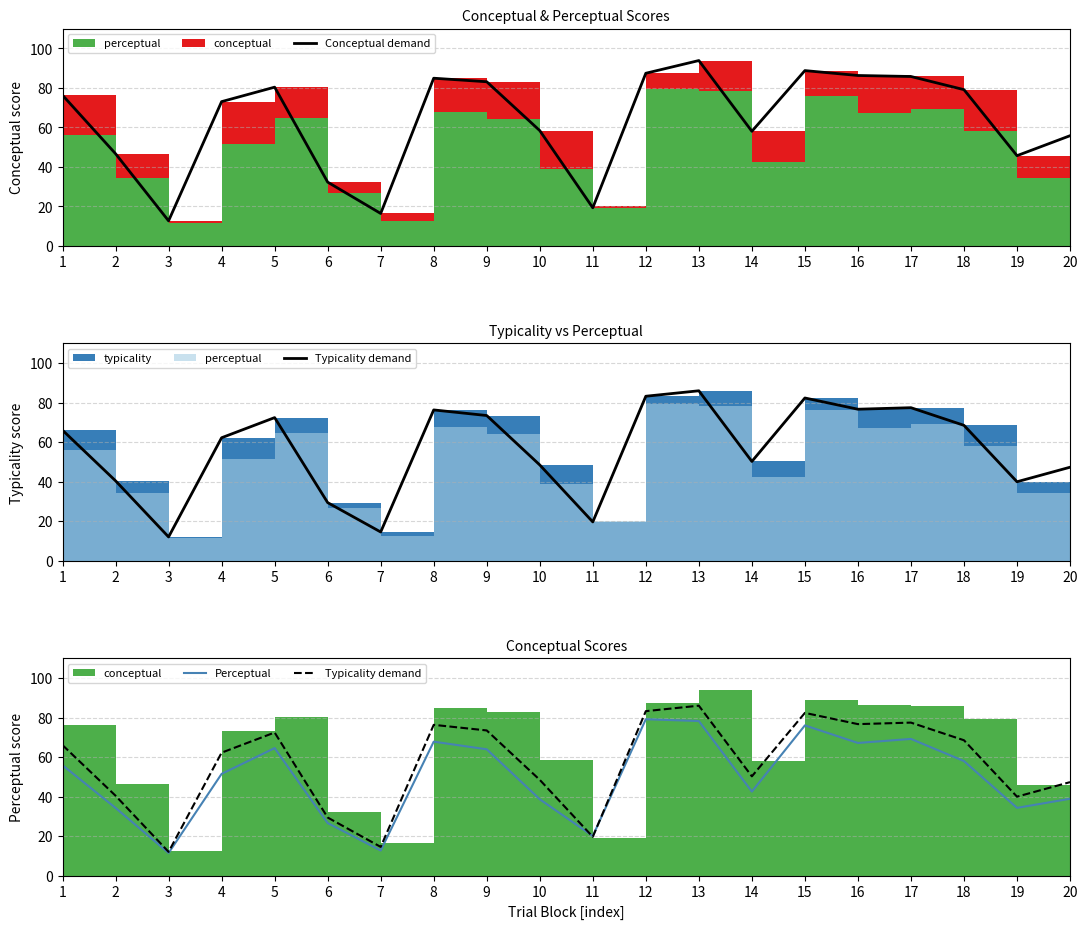

Which has a higher value, 5 or 12?

12